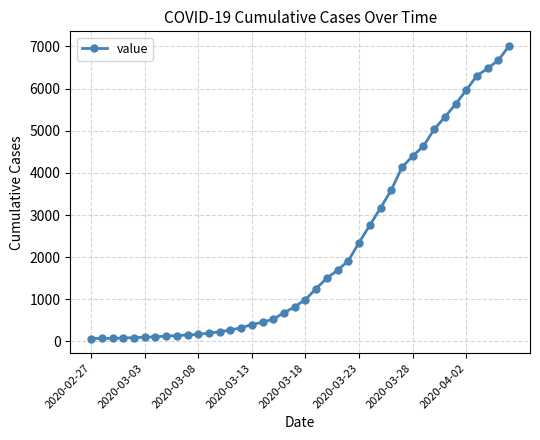

Is this an area chart (filled region under the line)?

No